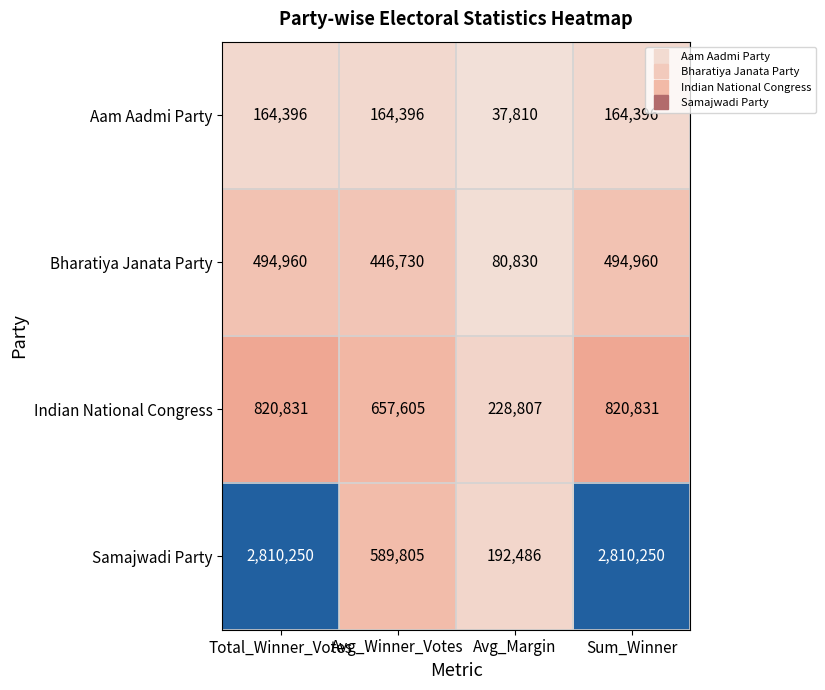

At how many categories does at least one series exceed 371612?

3